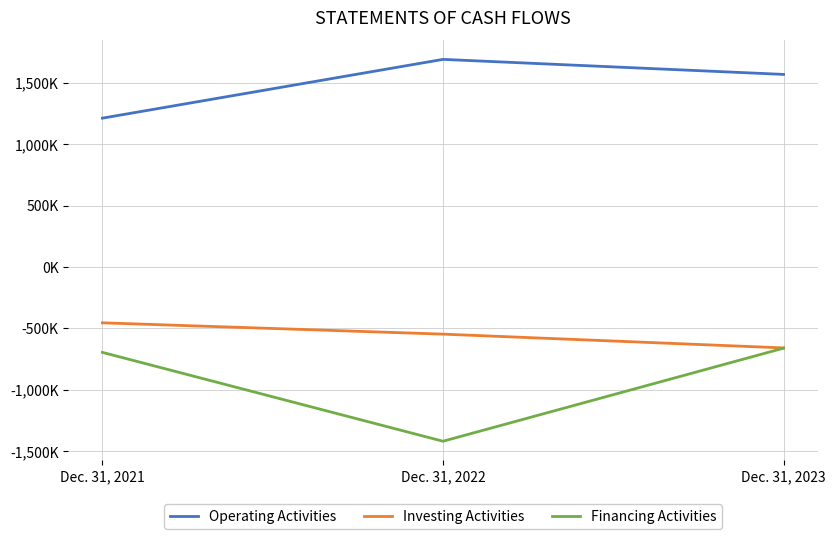

What are all the series names shown in the legend?

Operating Activities, Investing Activities, Financing Activities